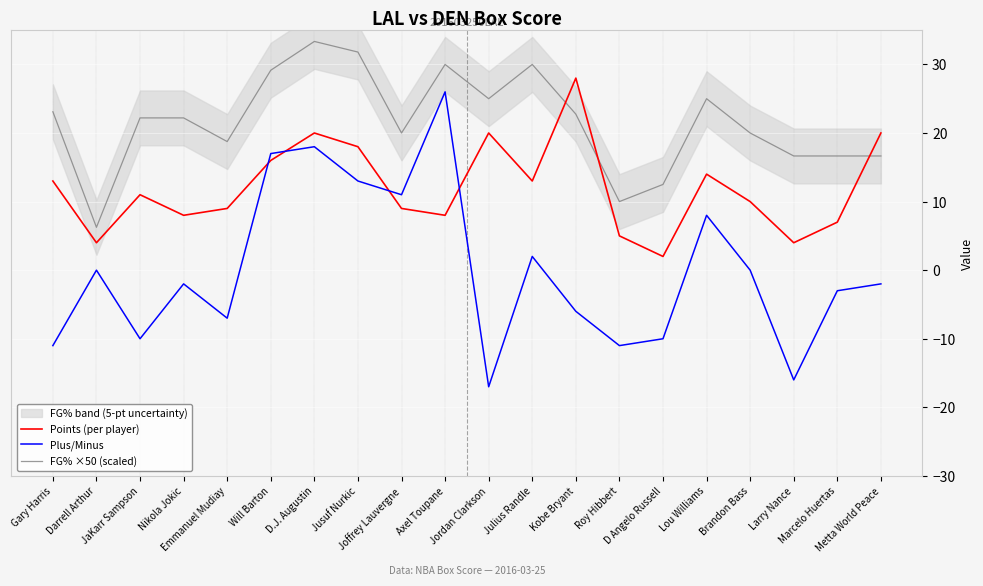

What is the difference between the maximum and minimum values in the FG% ×50 (scaled) series?

27.1